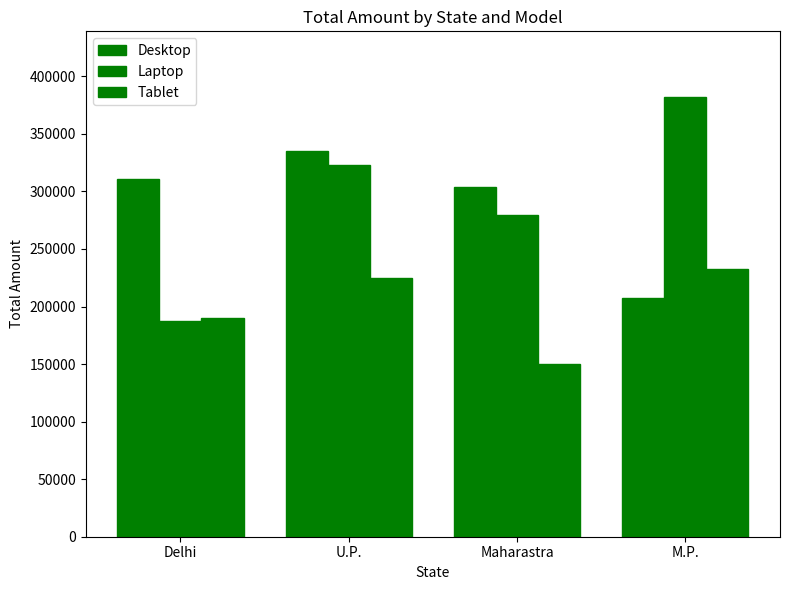

Are the bars horizontal?

No